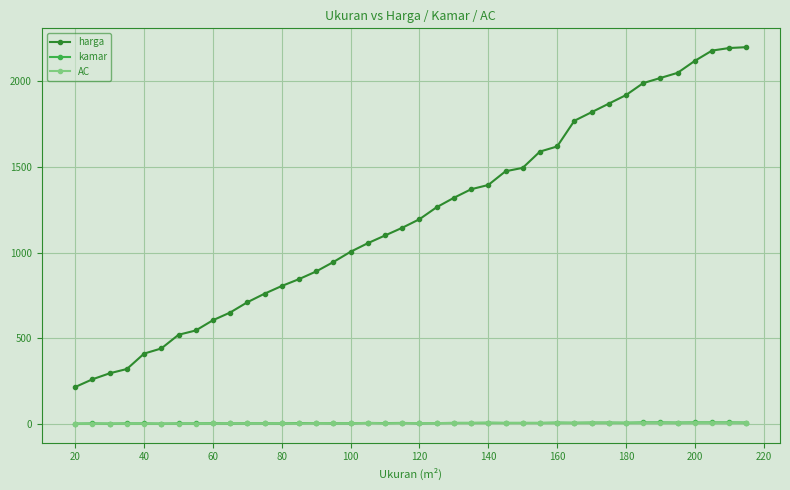

True or false: harga has more than 1 interior local peaks.

False